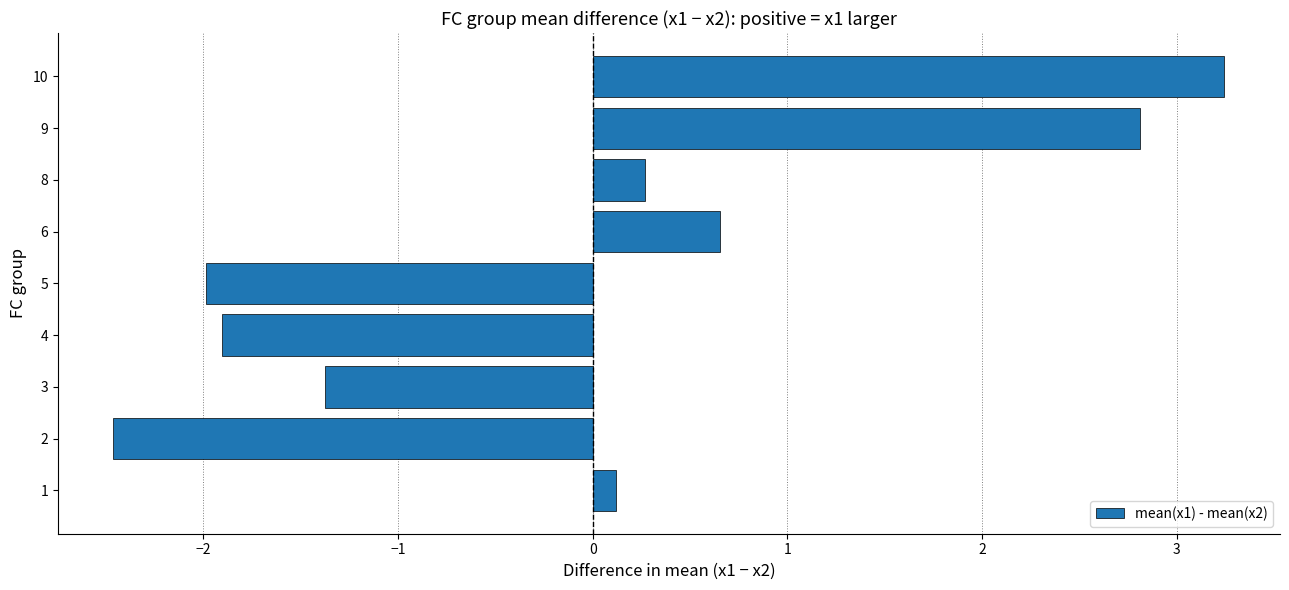

Which has a higher value, 4 or 3?

3